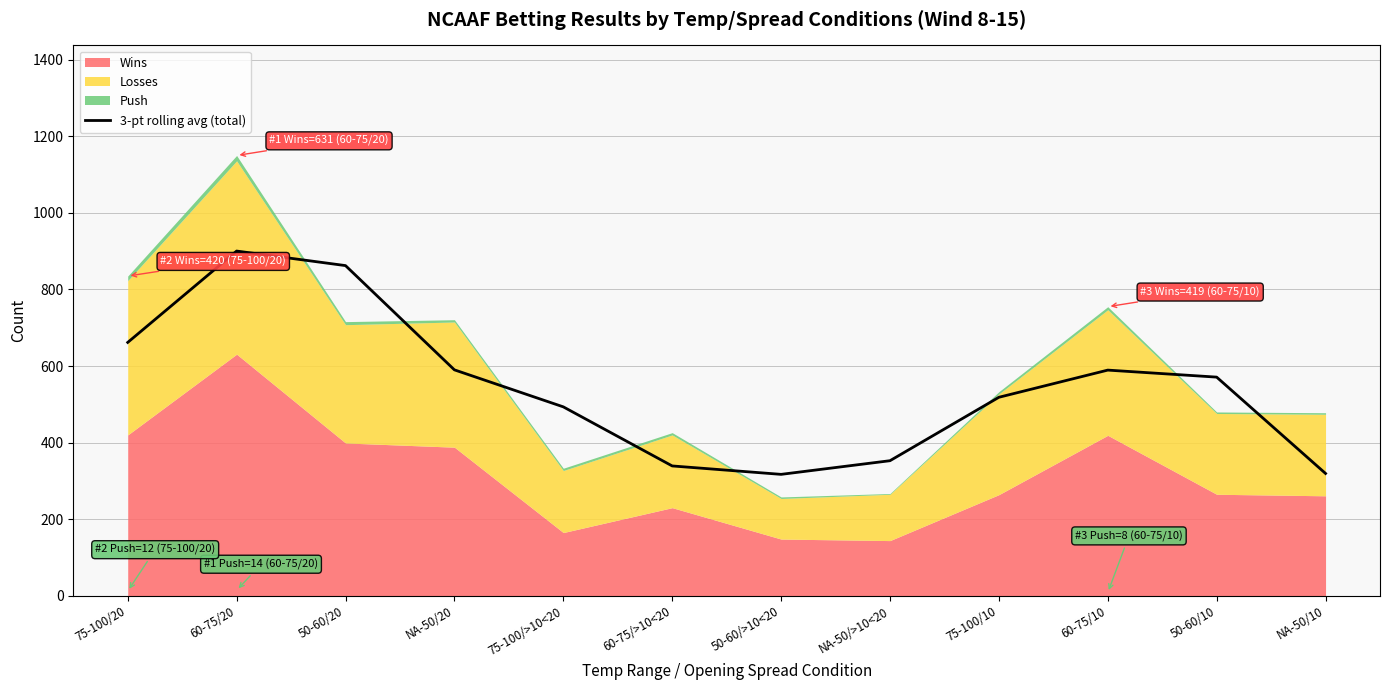

Which has a higher value, 50-60/10 or 50-60/>10<20?

50-60/10